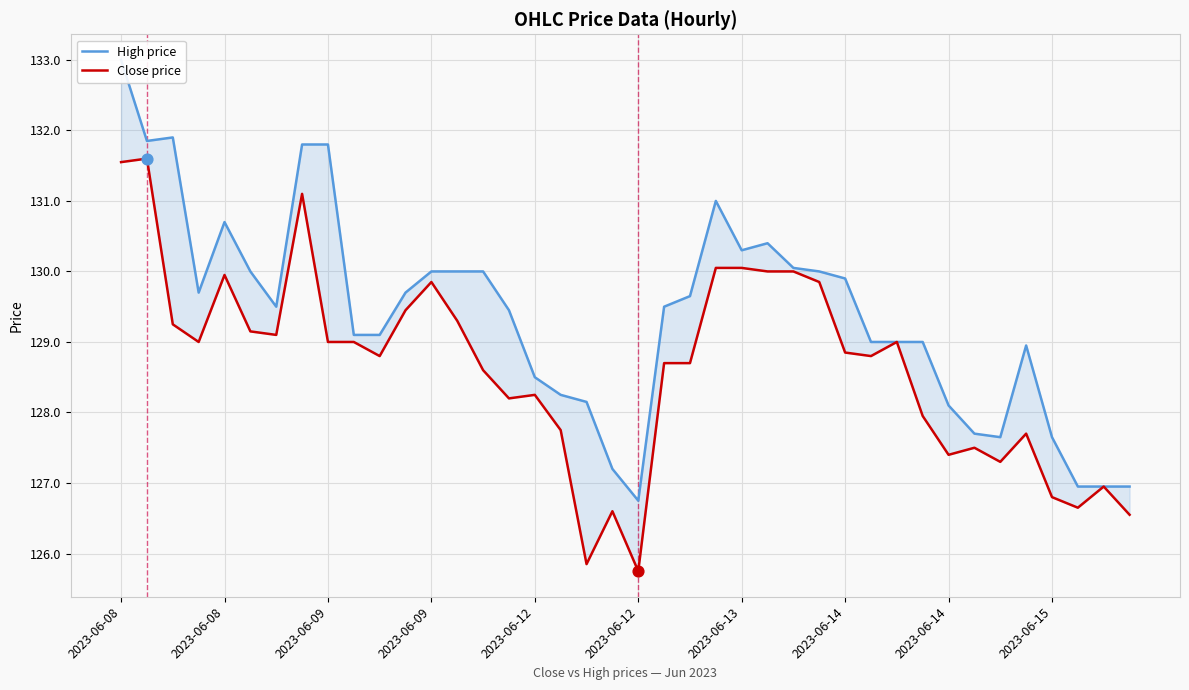

Is the value of Close price at 34 greater than the value of High price at 34?

No